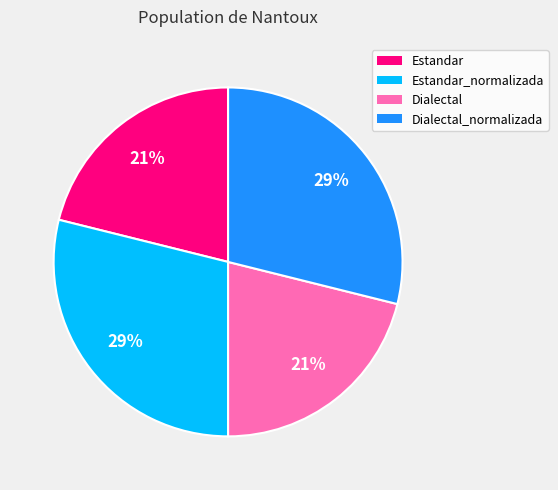

To the nearest percent, what is the average slice percentage?

25%